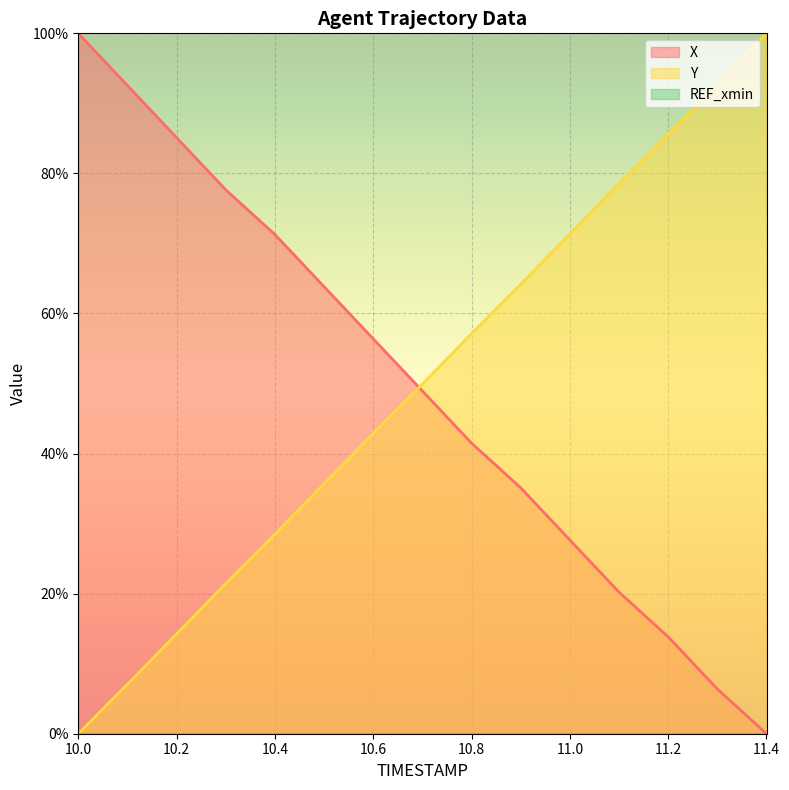

What is the average value of the Y series?

50.0